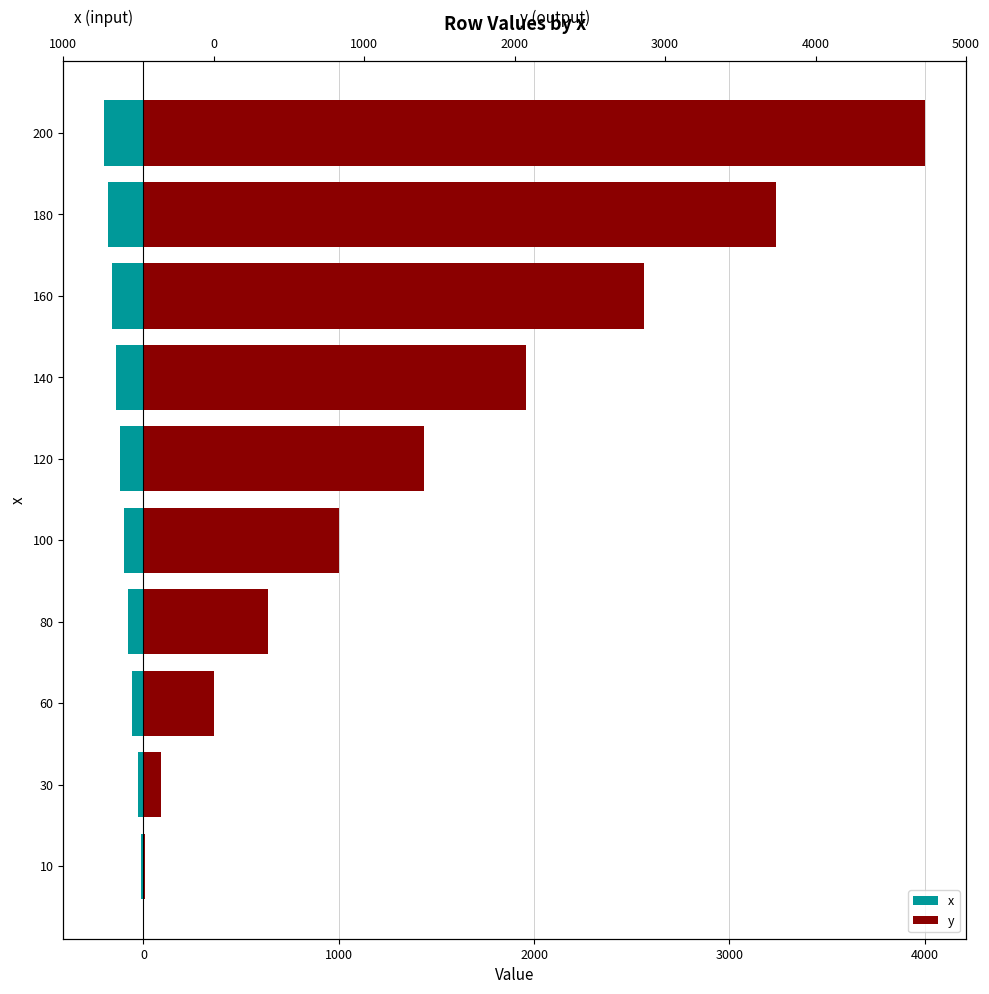

What is the sum of the y values at 30 and 100?

1090.1